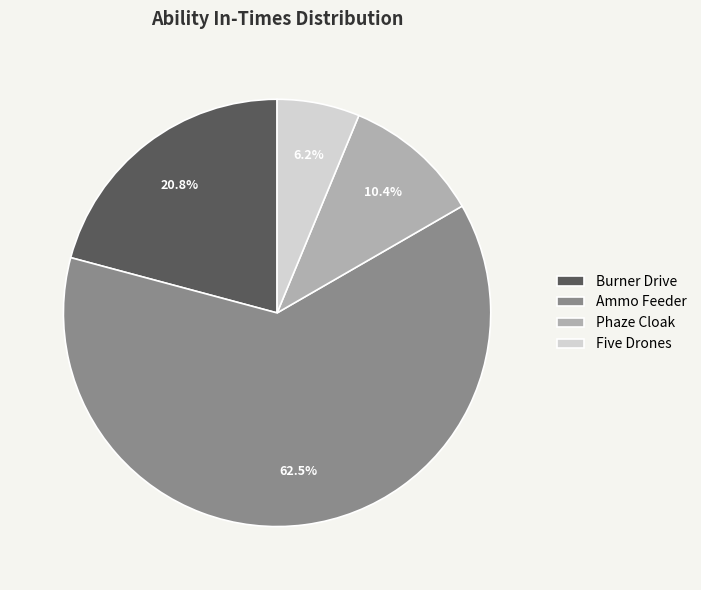

Count the number of slices in the pie.

4